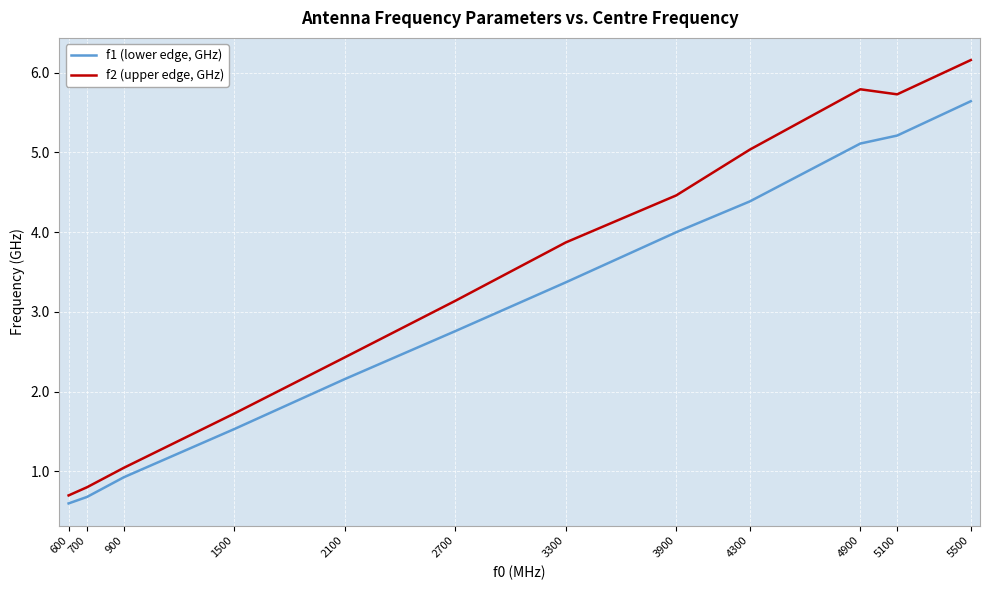

Which series has the largest total across all categories?

f2 (upper edge, GHz)